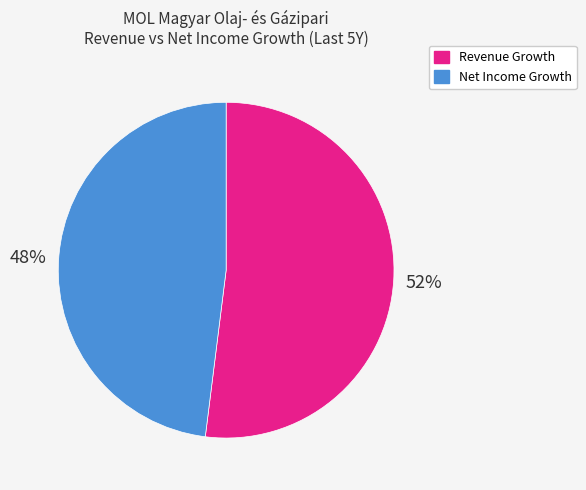

To the nearest percent, what is the average slice percentage?

50%